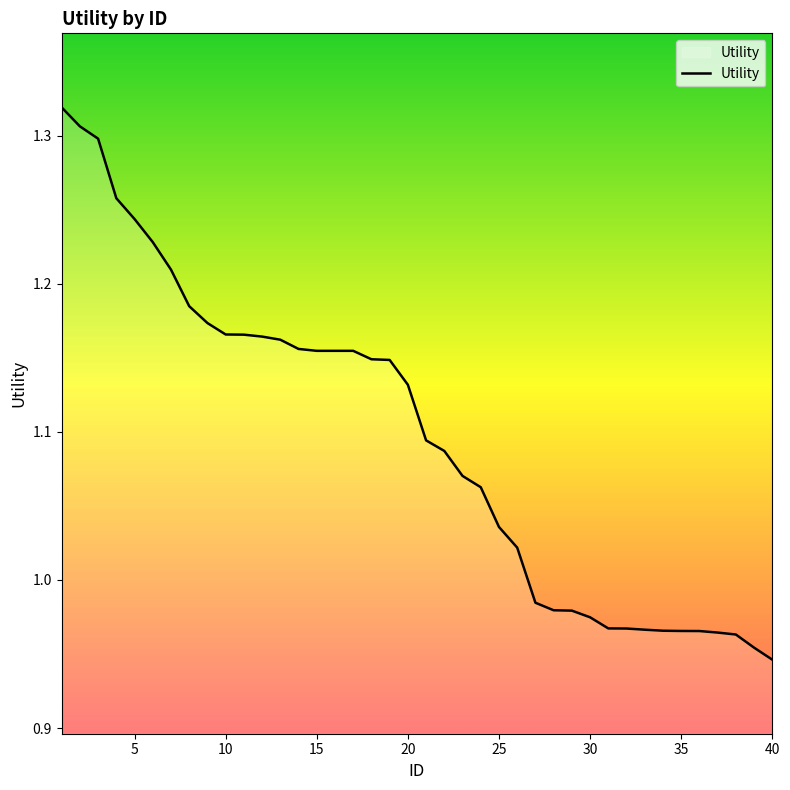

What is the difference between the maximum and minimum values?

0.4